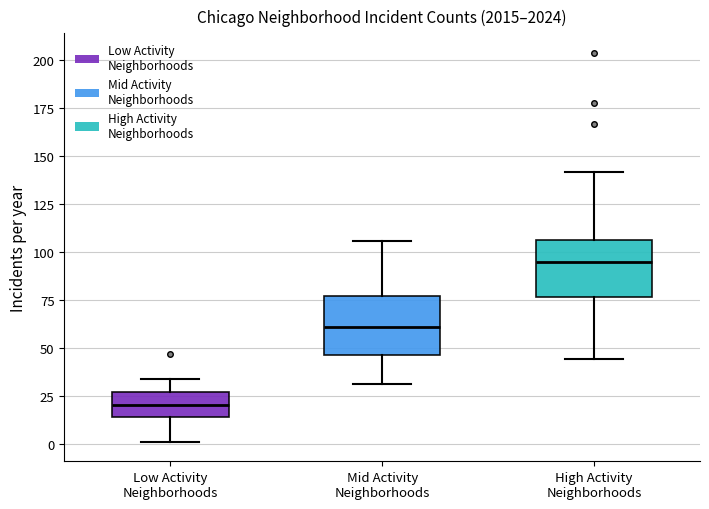

Reading left to right, read every box against the y-axis: the position of its median line, the range the box covers, and the ends of its whiskers. The values are not printed on the chart, so give them approximately, as read against the axis.

Low Activity Neighborhoods: median 20, box 15 to 25, whiskers 0 to 35
Mid Activity Neighborhoods: median 60, box 45 to 75, whiskers 30 to 105
High Activity Neighborhoods: median 95, box 75 to 105, whiskers 45 to 140